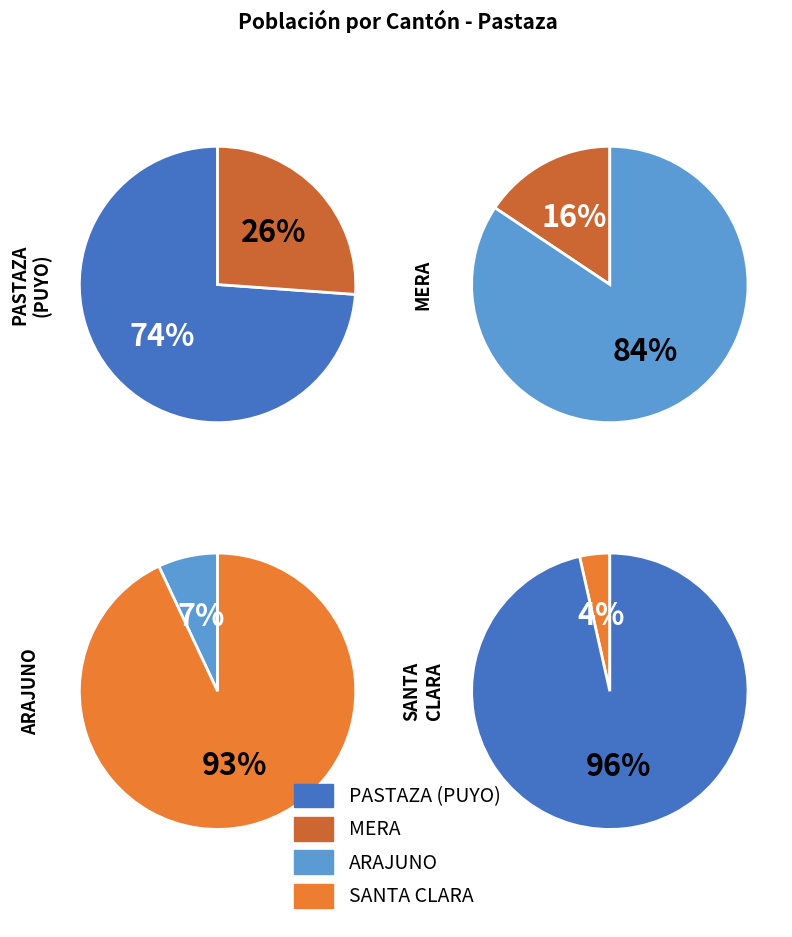

To the nearest percent, what percentage of the pie is SANTA CLARA?

4%